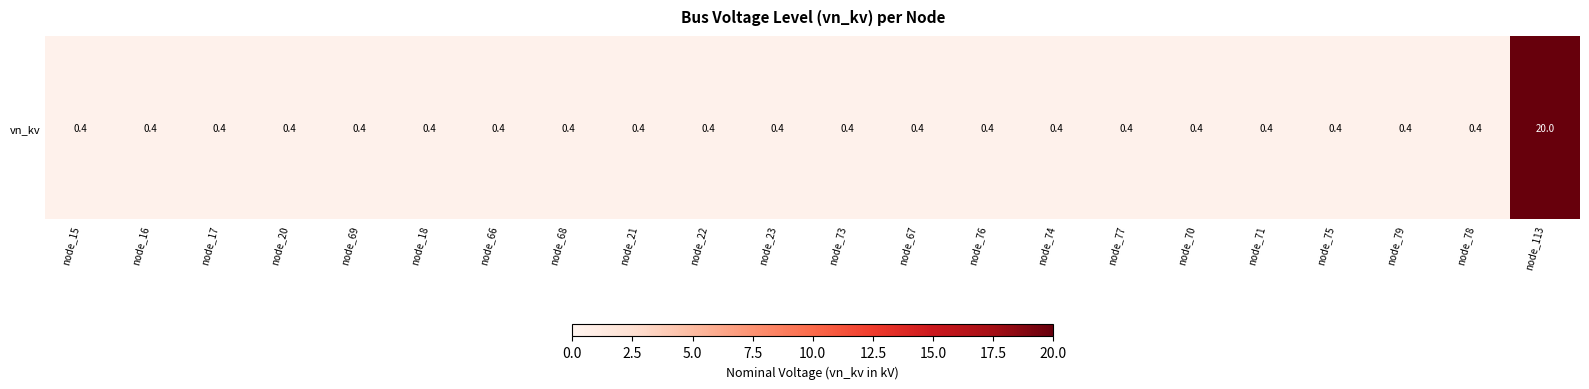

Reading right to left, transcribe all the data shown in this chart.

20.0	0.4	0.4	0.4	0.4	0.4	0.4	0.4	0.4	0.4	0.4	0.4	0.4	0.4	0.4	0.4	0.4	0.4	0.4	0.4	0.4	0.4